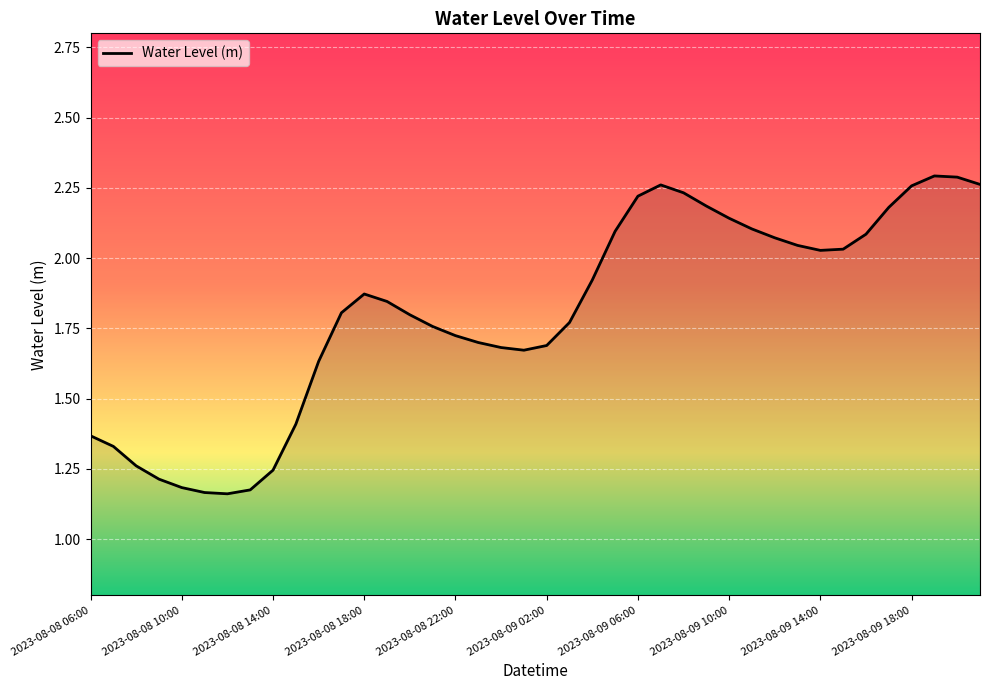

How many series are shown in this chart?

1